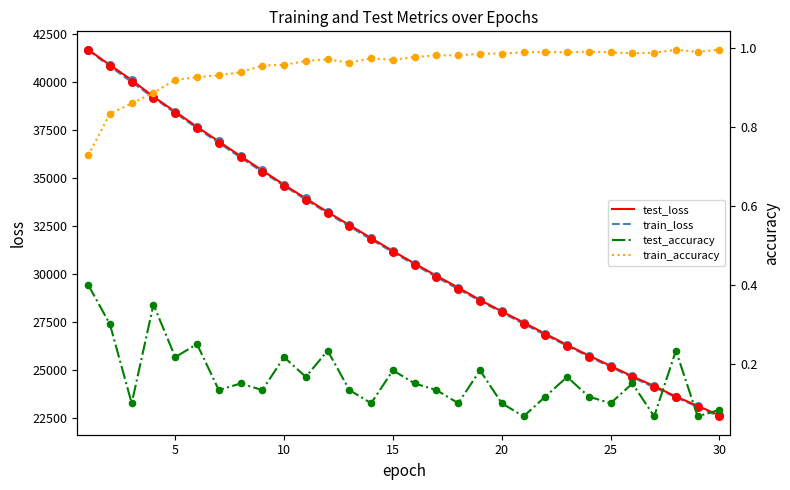

Which series has the widest spread of Y values?

train_loss